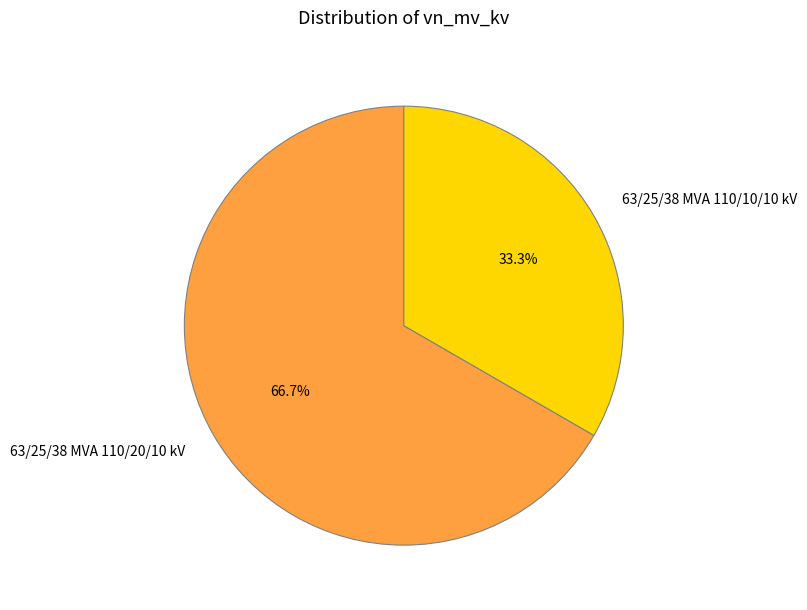

How many slices are in this pie chart?

2